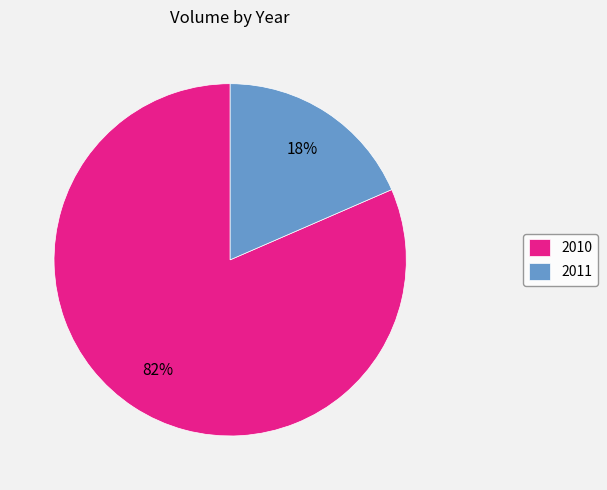

To the nearest percent, what is the combined percentage of 2011 and 2010?

100%